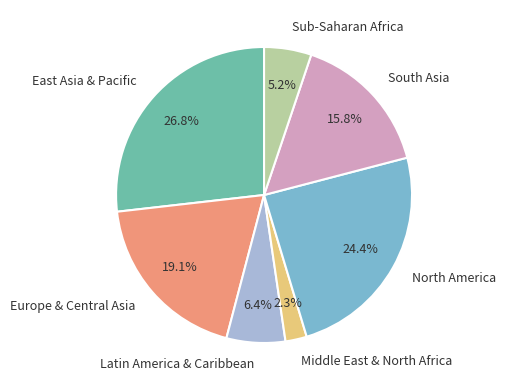

The South Asia slice represents 16% of the pie. True or false?

True